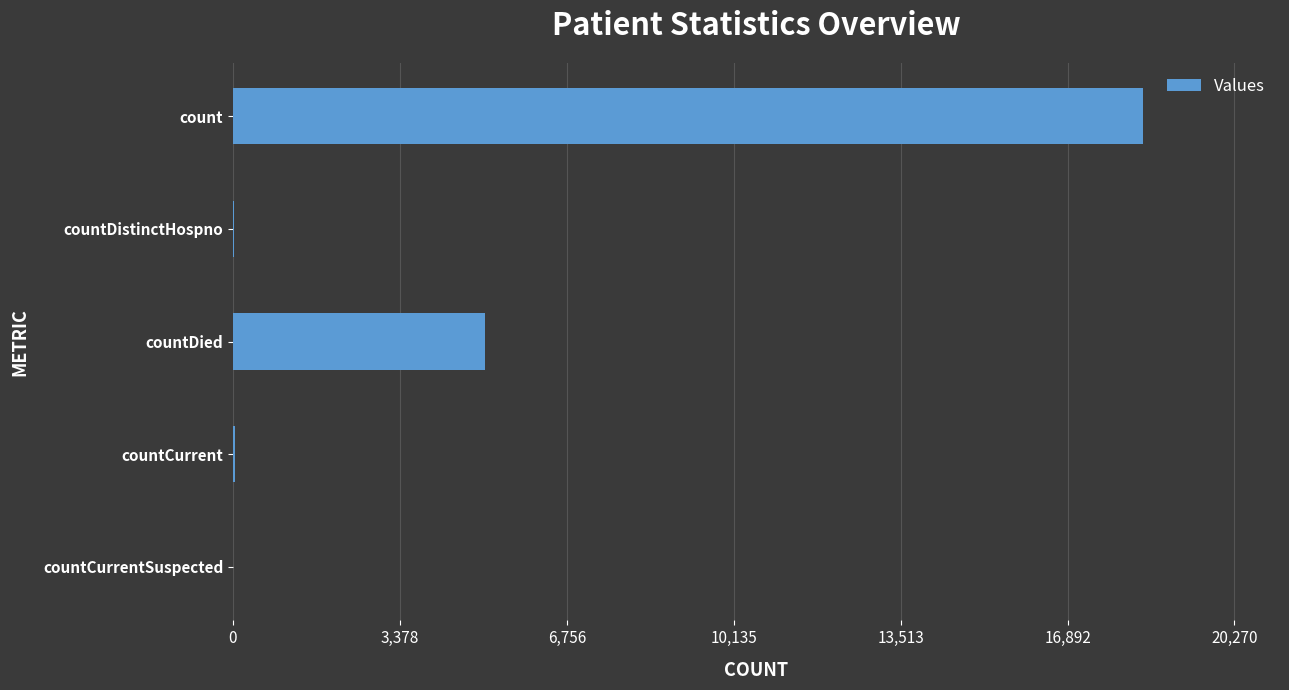

At which category does the chart reach its peak across all series?

count